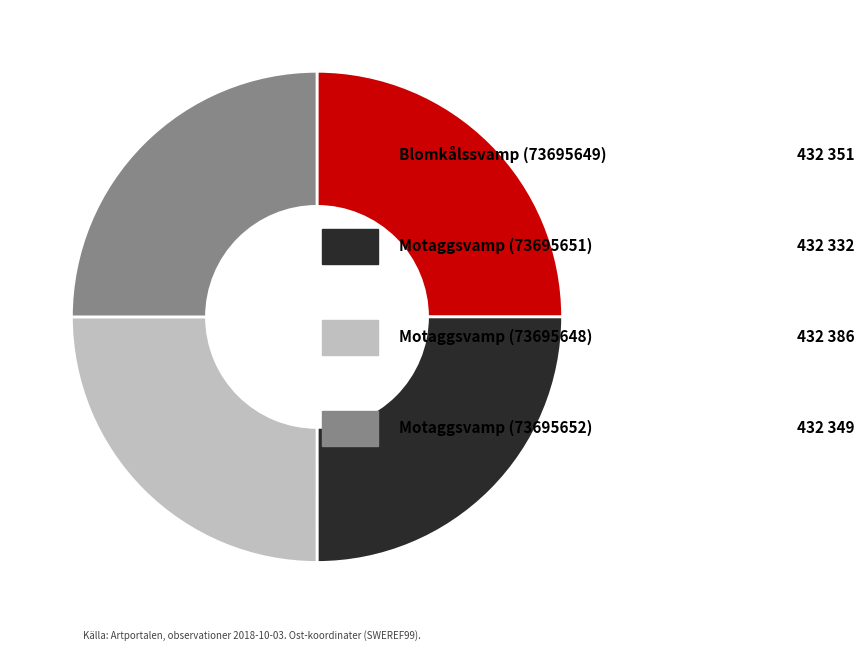

Is there any slice that represents more than half of the pie?

No